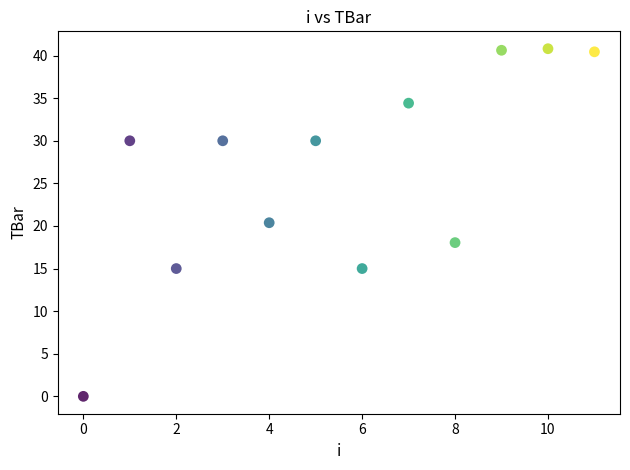

What is the range of Y values (max minus min)?

40.8